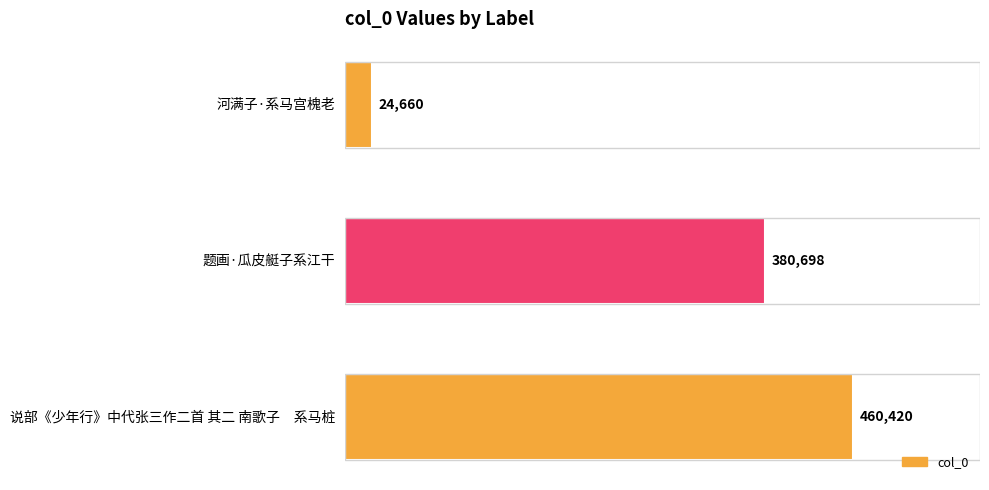

Count the values in the range 24660 to 460420.

3